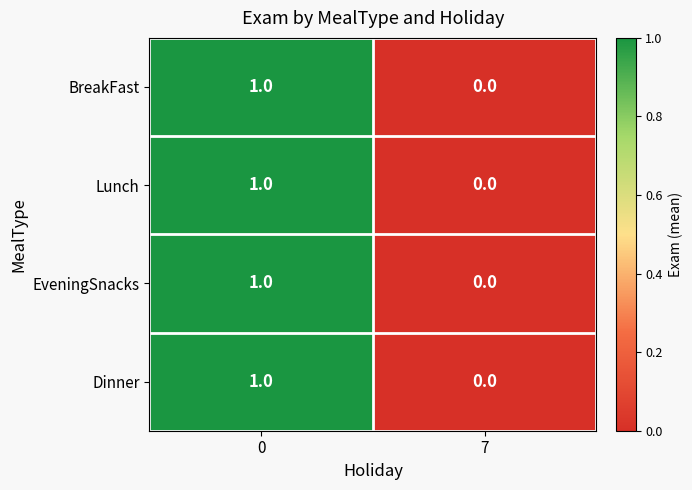

What is the total value across all series at 0?

4